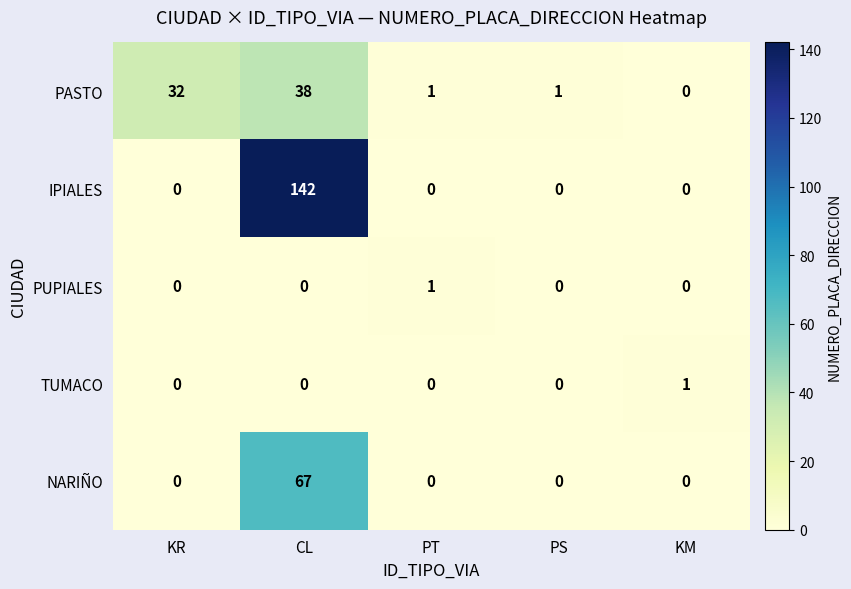

What is the highest value of the NARIÑO series?

67